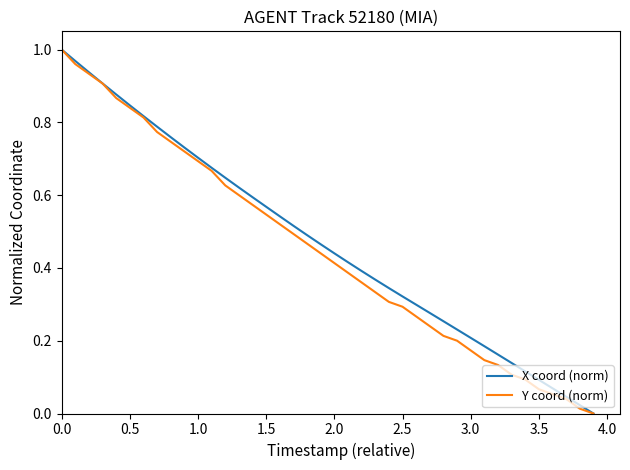

What are all the series names shown in the legend?

X coord (norm), Y coord (norm)